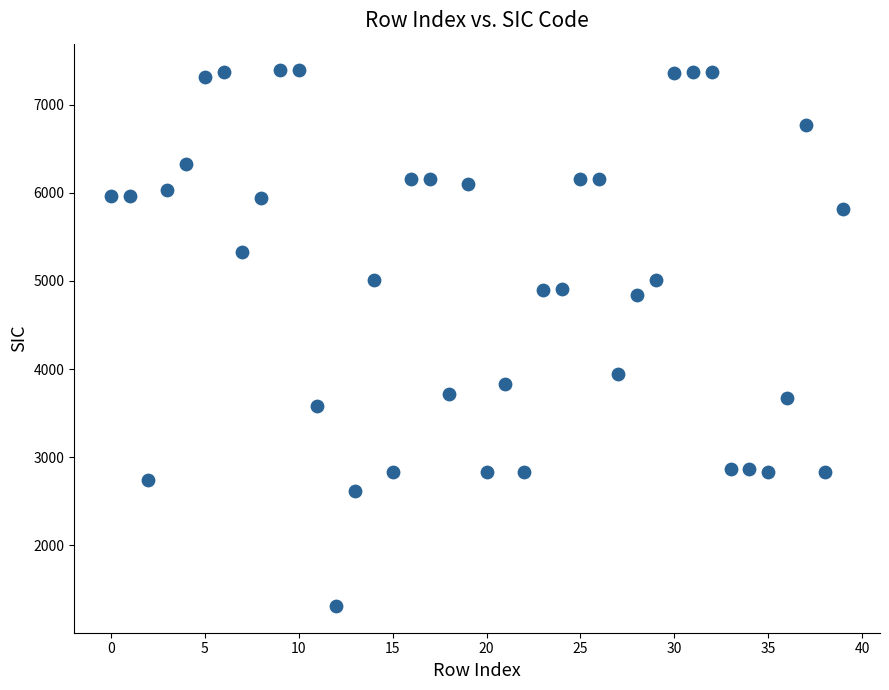

What is the range of Y values (max minus min)?

6078